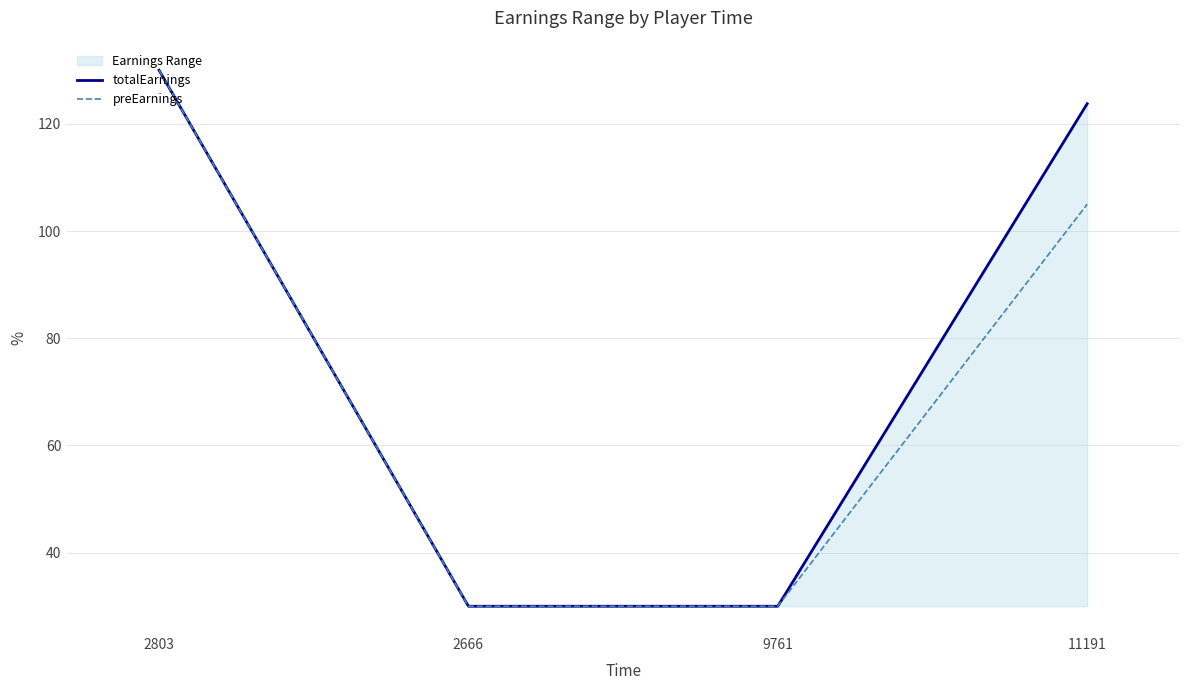

True or false: preEarnings and totalEarnings intersect in this chart.

False